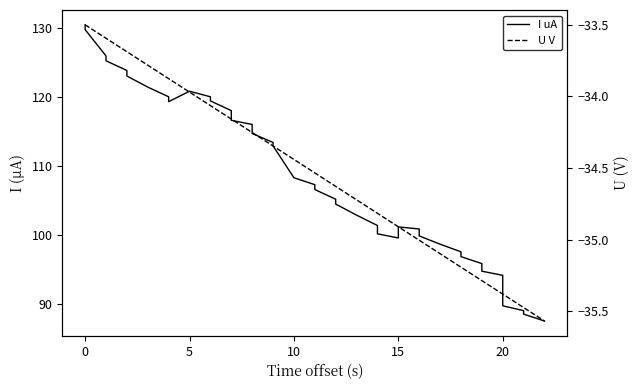

What is the difference between the second highest and second lowest values in the U V series?

2.0